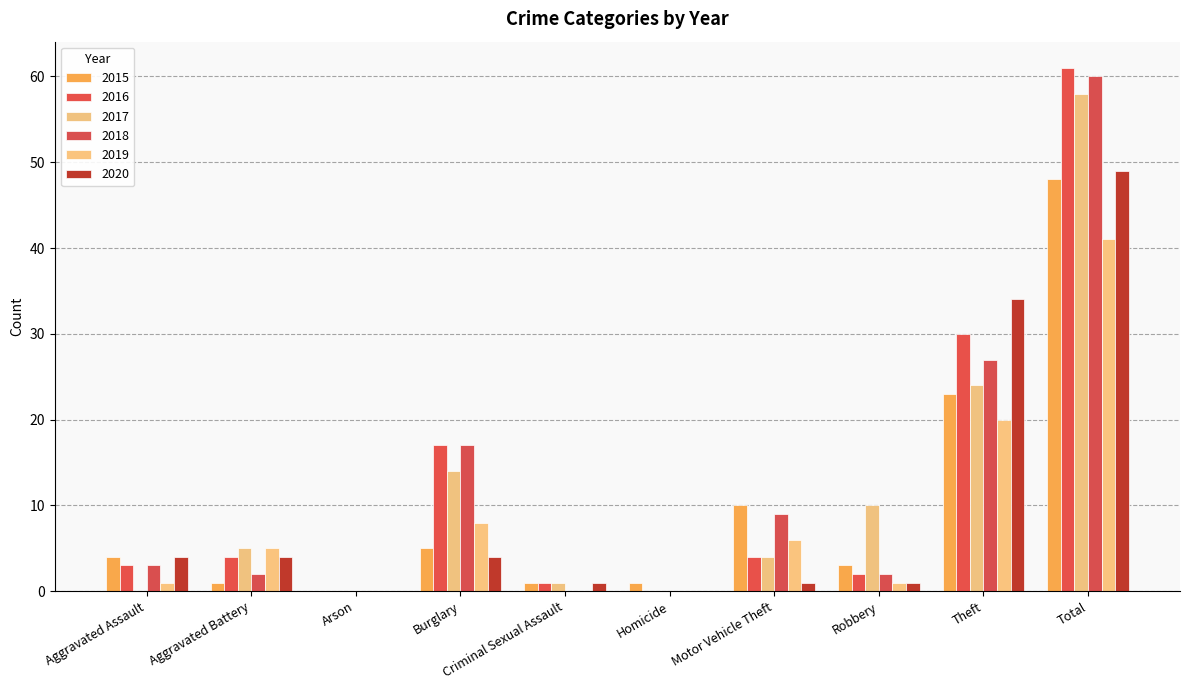

Reading left to right, extract all data points from this chart.

2015: 4	1	0	5	1	1	10	3	23	48
2016: 3	4	0	17	1	0	4	2	30	61
2017: 0	5	0	14	1	0	4	10	24	58
2018: 3	2	0	17	0	0	9	2	27	60
2019: 1	5	0	8	0	0	6	1	20	41
2020: 4	4	0	4	1	0	1	1	34	49